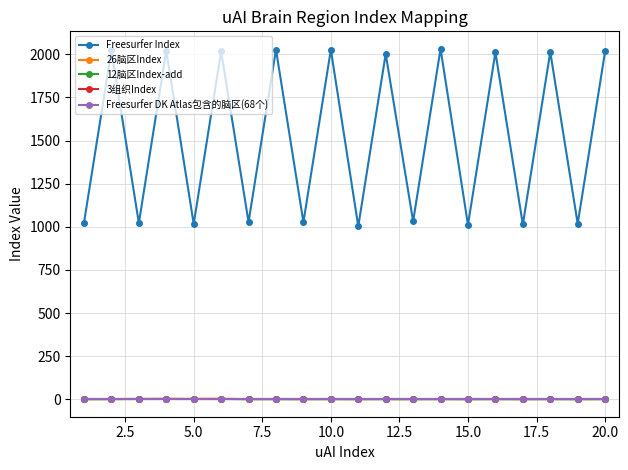

Which series has the largest range (max minus min)?

Freesurfer Index